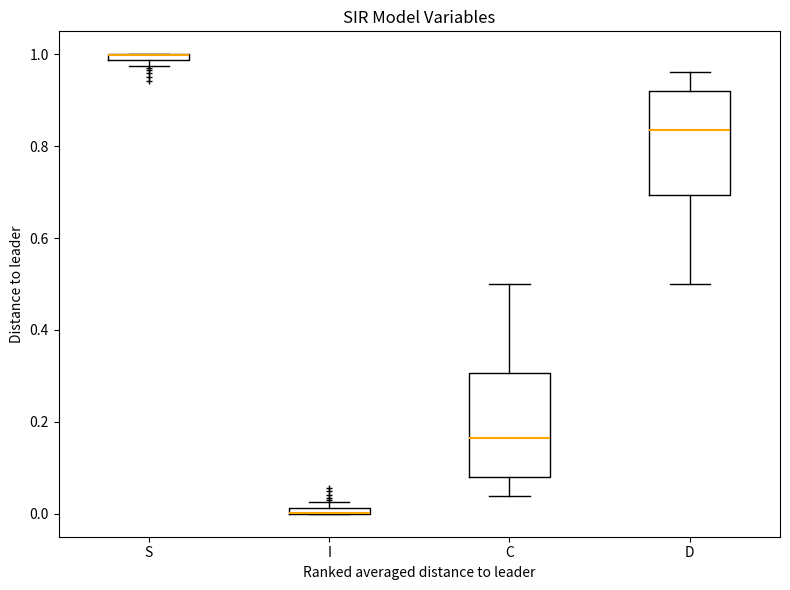

Where is the lower edge of the box for C on the y-axis? The values are not printed on the chart, so give them approximately, as read against the axis.

0.08